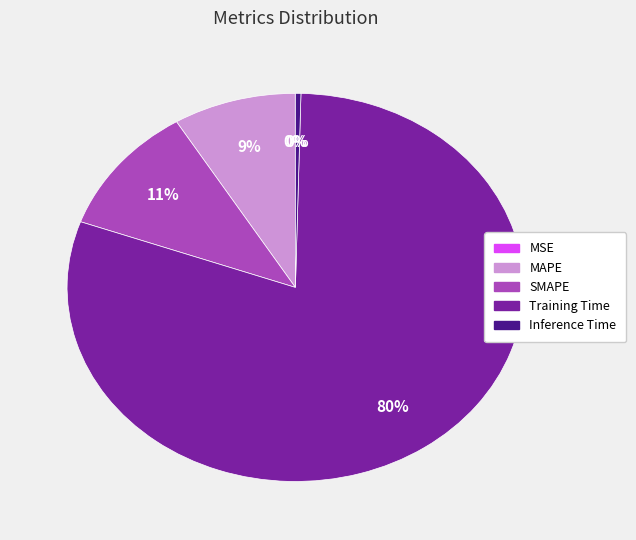

Which slice represents more than half of the pie?

Training Time